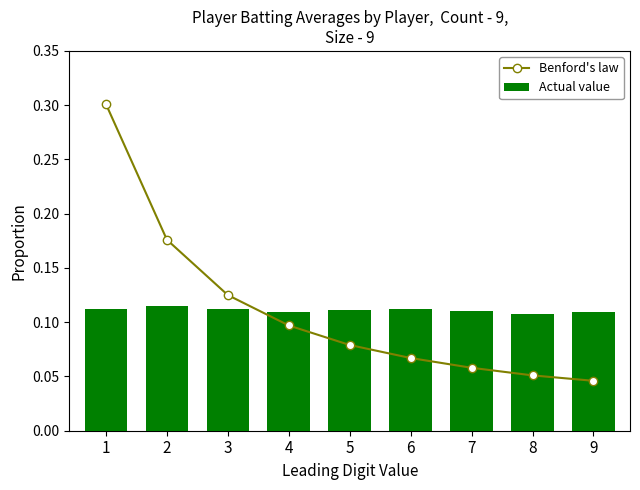

Reading left to right, list all the values displayed in this chart.

Benford's law: 1=0.3	2=0.2	3=0.1	4=0.1	5=0.1	6=0.1	7=0.1	8=0.1	9=0.0
Actual value: 1=0.1	2=0.1	3=0.1	4=0.1	5=0.1	6=0.1	7=0.1	8=0.1	9=0.1